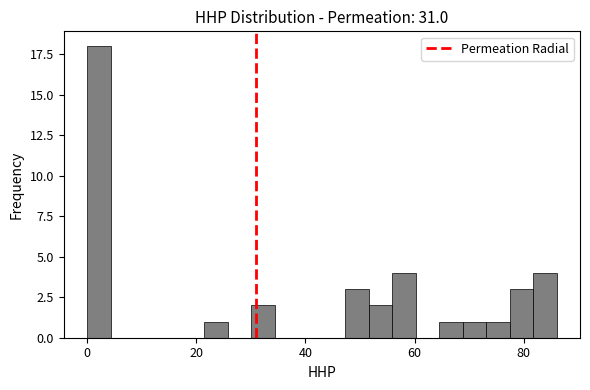

Around what value on the x-axis is the tallest bar? Give the approximate position of its centre, as read against the axis.

2